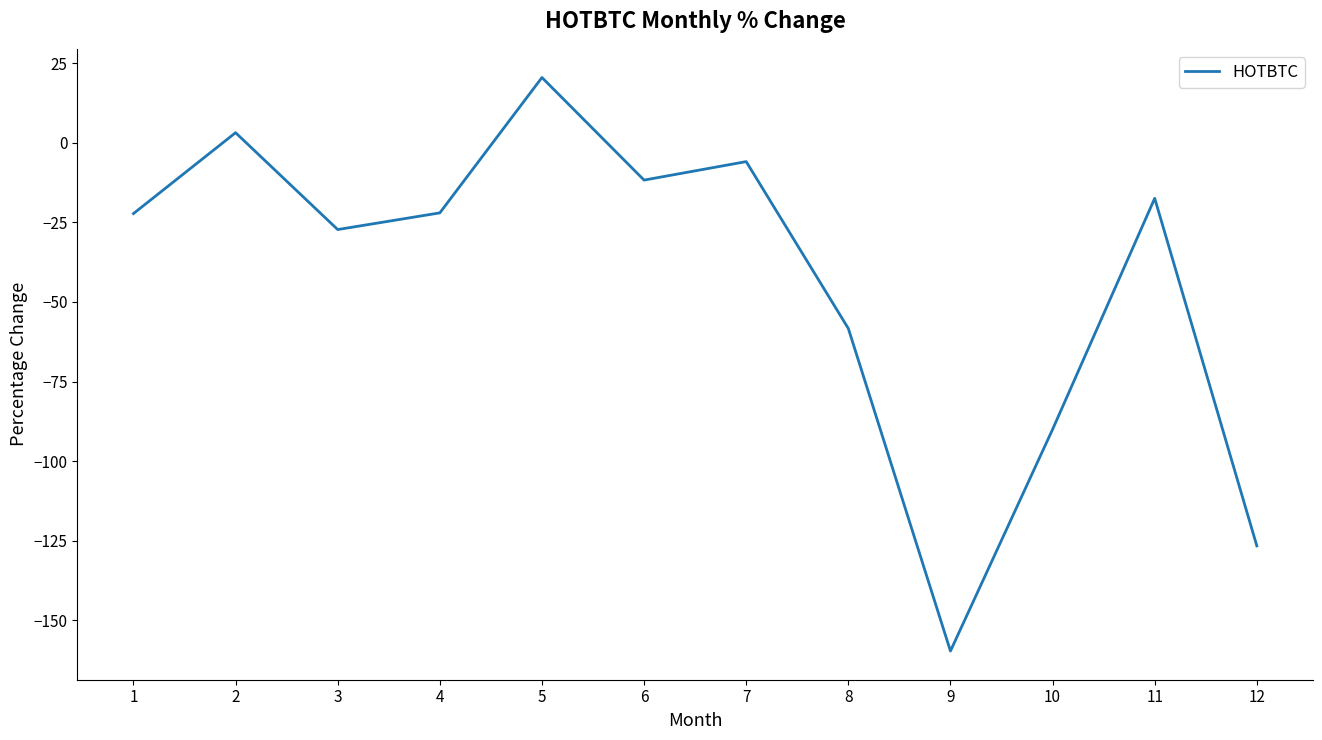

Where is the data nearest to the value -69?

8